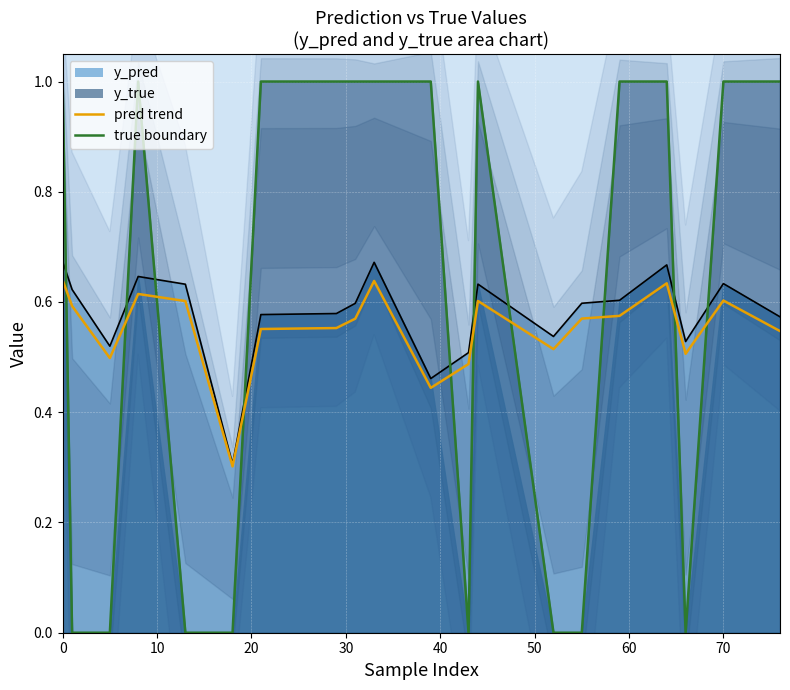

The y_true series shows 0.0 at 66. True or false?

True